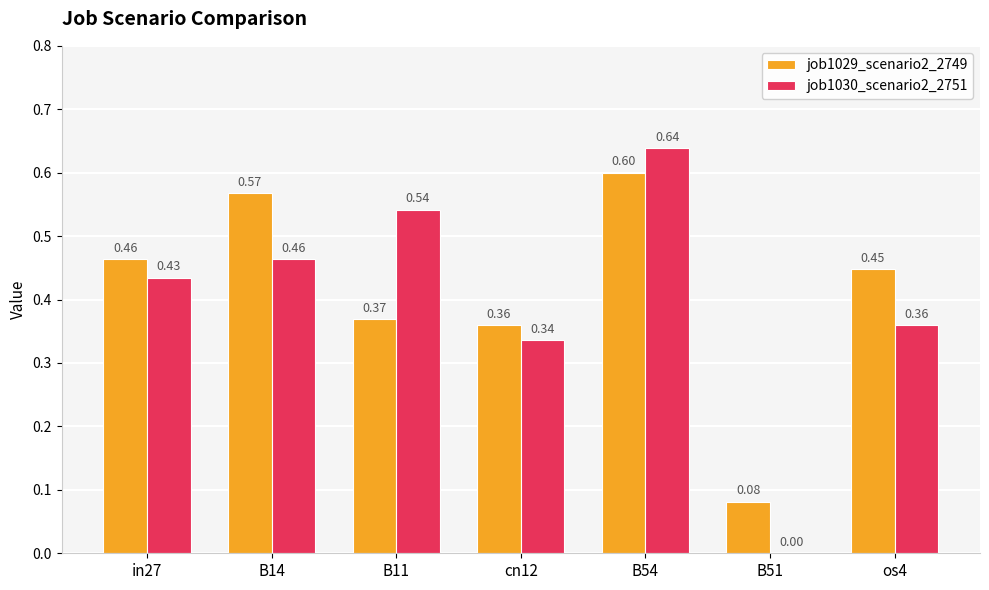

Where is job1030_scenario2_2751 nearest to the value 0?

B51